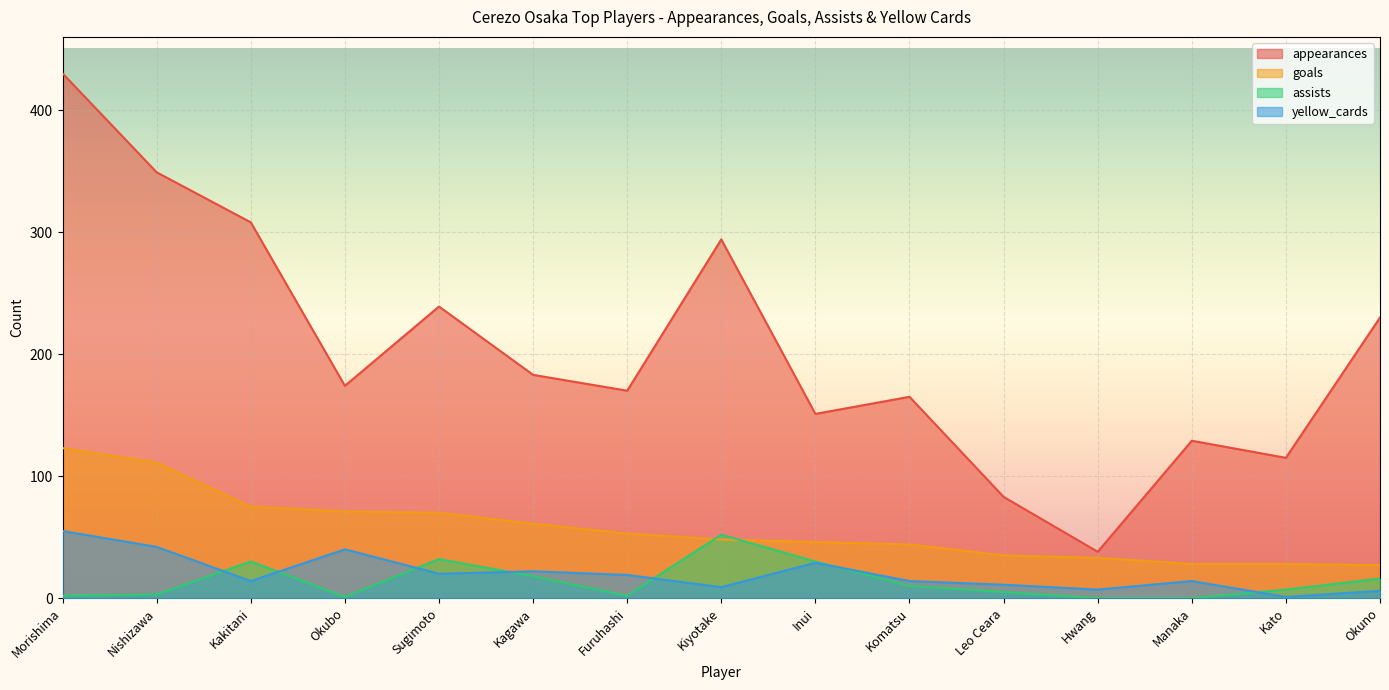

True or false: yellow_cards has more than 1 points higher than both neighbors.

True